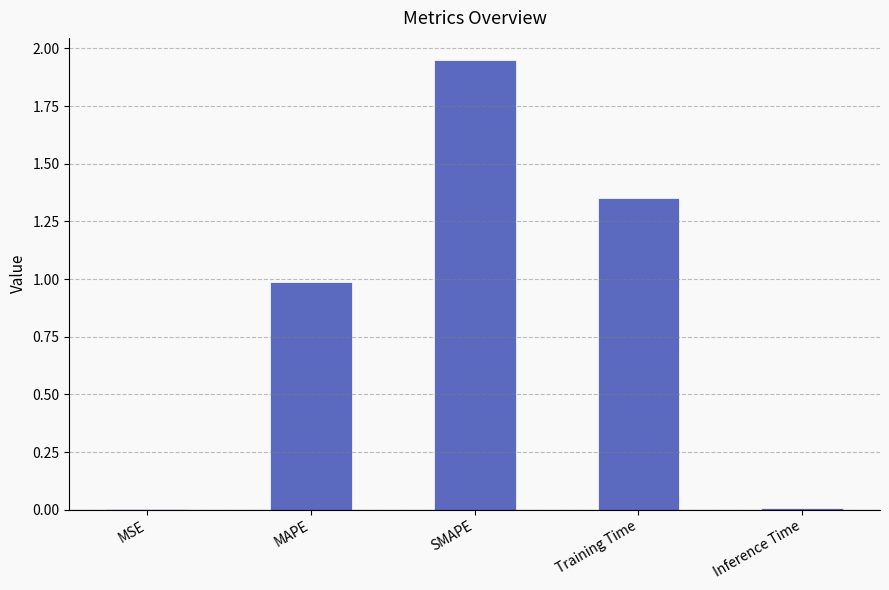

What is the sum of the values at SMAPE and MAPE?

2.9